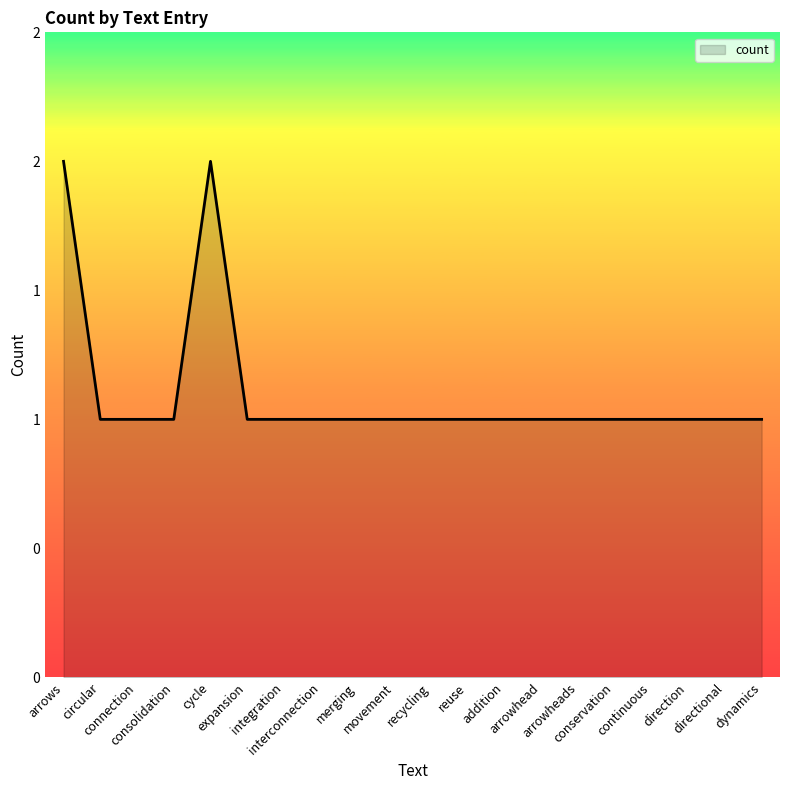

Does the chart display data point markers on the line(s)?

No